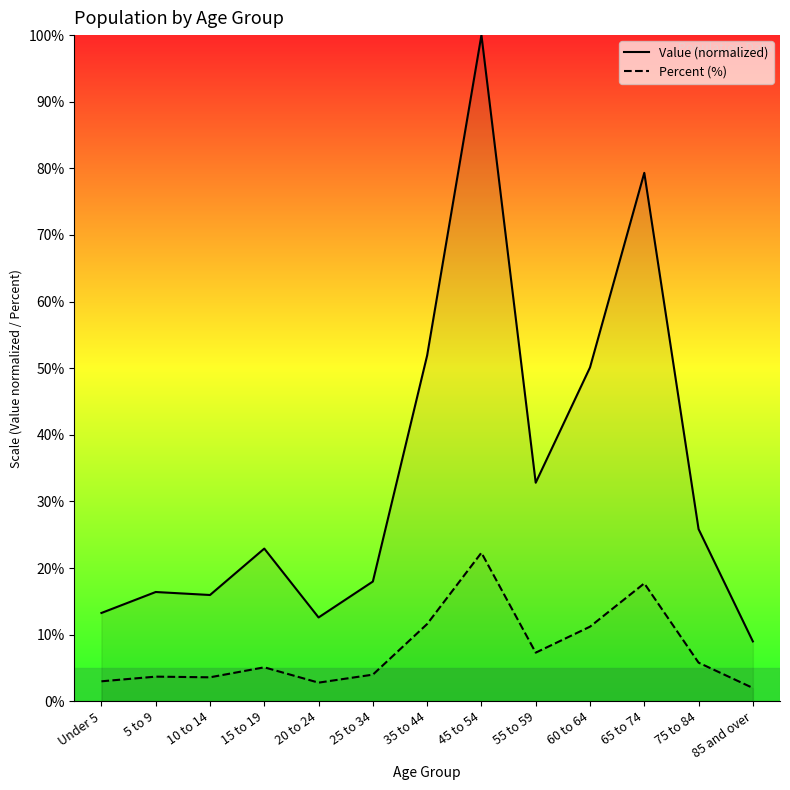

What is the spread (max minus min) of values at 75 to 84?

20.0